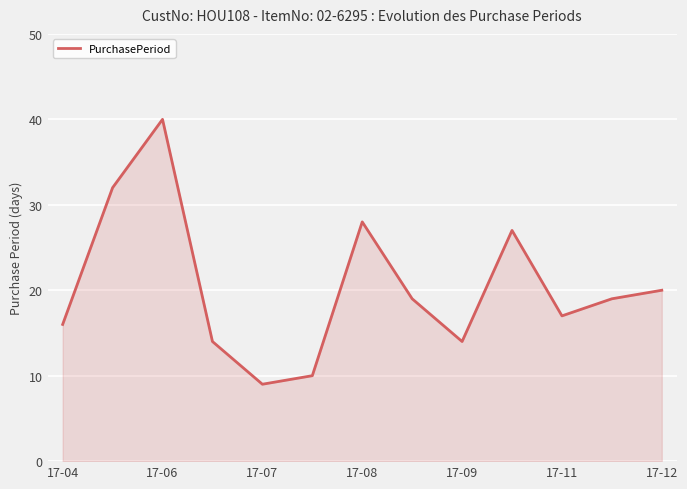

Is this an area chart (filled region under the line)?

Yes